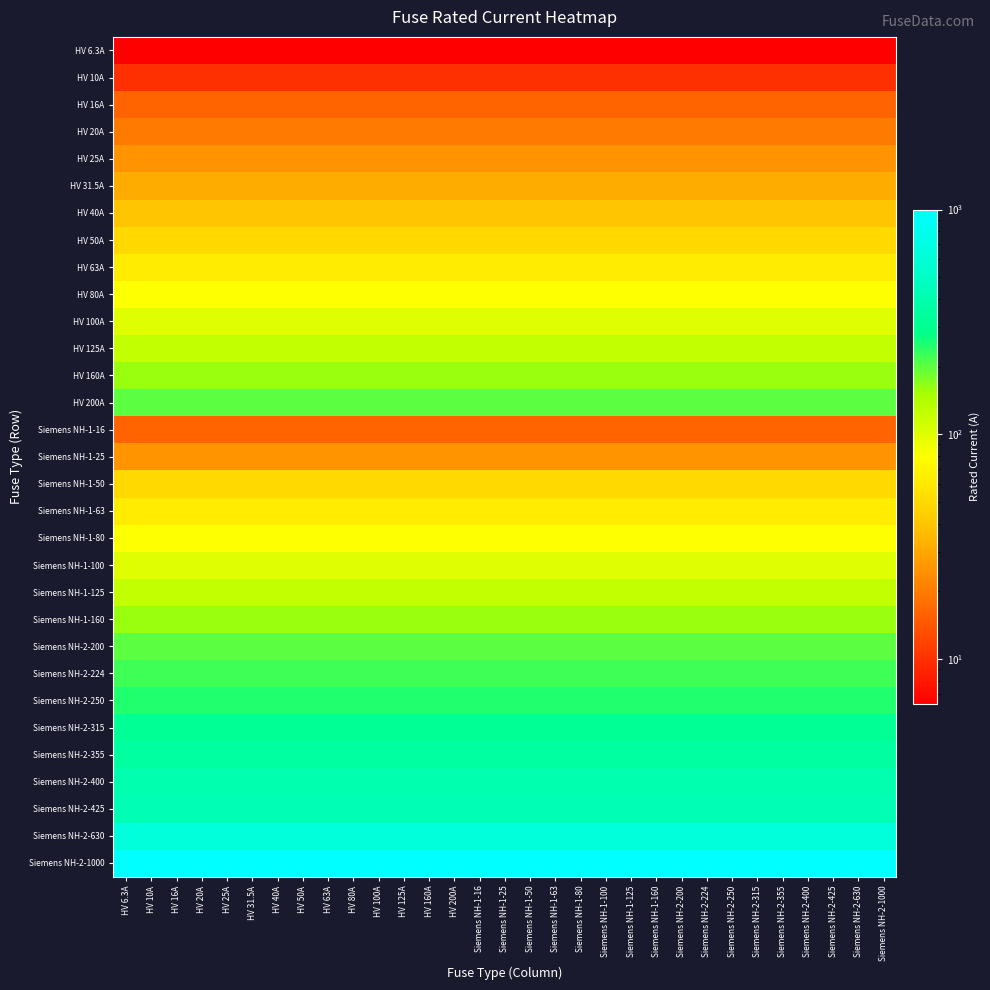

Reading left to right, list all the values displayed in this chart.

HV 6.3A: HV 6.3A=6.3	HV 10A=6.3	HV 16A=6.3	HV 20A=6.3	HV 25A=6.3	HV 31.5A=6.3	HV 40A=6.3	HV 50A=6.3	HV 63A=6.3	HV 80A=6.3	HV 100A=6.3	HV 125A=6.3	HV 160A=6.3	HV 200A=6.3	Siemens NH-1-16=6.3	Siemens NH-1-25=6.3	Siemens NH-1-50=6.3	Siemens NH-1-63=6.3	Siemens NH-1-80=6.3	Siemens NH-1-100=6.3	Siemens NH-1-125=6.3	Siemens NH-1-160=6.3	Siemens NH-2-200=6.3	Siemens NH-2-224=6.3	Siemens NH-2-250=6.3	Siemens NH-2-315=6.3	Siemens NH-2-355=6.3	Siemens NH-2-400=6.3	Siemens NH-2-425=6.3	Siemens NH-2-630=6.3	Siemens NH-2-1000=6.3
HV 10A: HV 6.3A=10.0	HV 10A=10.0	HV 16A=10.0	HV 20A=10.0	HV 25A=10.0	HV 31.5A=10.0	HV 40A=10.0	HV 50A=10.0	HV 63A=10.0	HV 80A=10.0	HV 100A=10.0	HV 125A=10.0	HV 160A=10.0	HV 200A=10.0	Siemens NH-1-16=10.0	Siemens NH-1-25=10.0	Siemens NH-1-50=10.0	Siemens NH-1-63=10.0	Siemens NH-1-80=10.0	Siemens NH-1-100=10.0	Siemens NH-1-125=10.0	Siemens NH-1-160=10.0	Siemens NH-2-200=10.0	Siemens NH-2-224=10.0	Siemens NH-2-250=10.0	Siemens NH-2-315=10.0	Siemens NH-2-355=10.0	Siemens NH-2-400=10.0	Siemens NH-2-425=10.0	Siemens NH-2-630=10.0	Siemens NH-2-1000=10.0
HV 16A: HV 6.3A=16.0	HV 10A=16.0	HV 16A=16.0	HV 20A=16.0	HV 25A=16.0	HV 31.5A=16.0	HV 40A=16.0	HV 50A=16.0	HV 63A=16.0	HV 80A=16.0	HV 100A=16.0	HV 125A=16.0	HV 160A=16.0	HV 200A=16.0	Siemens NH-1-16=16.0	Siemens NH-1-25=16.0	Siemens NH-1-50=16.0	Siemens NH-1-63=16.0	Siemens NH-1-80=16.0	Siemens NH-1-100=16.0	Siemens NH-1-125=16.0	Siemens NH-1-160=16.0	Siemens NH-2-200=16.0	Siemens NH-2-224=16.0	Siemens NH-2-250=16.0	Siemens NH-2-315=16.0	Siemens NH-2-355=16.0	Siemens NH-2-400=16.0	Siemens NH-2-425=16.0	Siemens NH-2-630=16.0	Siemens NH-2-1000=16.0
HV 20A: HV 6.3A=20.0	HV 10A=20.0	HV 16A=20.0	HV 20A=20.0	HV 25A=20.0	HV 31.5A=20.0	HV 40A=20.0	HV 50A=20.0	HV 63A=20.0	HV 80A=20.0	HV 100A=20.0	HV 125A=20.0	HV 160A=20.0	HV 200A=20.0	Siemens NH-1-16=20.0	Siemens NH-1-25=20.0	Siemens NH-1-50=20.0	Siemens NH-1-63=20.0	Siemens NH-1-80=20.0	Siemens NH-1-100=20.0	Siemens NH-1-125=20.0	Siemens NH-1-160=20.0	Siemens NH-2-200=20.0	Siemens NH-2-224=20.0	Siemens NH-2-250=20.0	Siemens NH-2-315=20.0	Siemens NH-2-355=20.0	Siemens NH-2-400=20.0	Siemens NH-2-425=20.0	Siemens NH-2-630=20.0	Siemens NH-2-1000=20.0
HV 25A: HV 6.3A=25.0	HV 10A=25.0	HV 16A=25.0	HV 20A=25.0	HV 25A=25.0	HV 31.5A=25.0	HV 40A=25.0	HV 50A=25.0	HV 63A=25.0	HV 80A=25.0	HV 100A=25.0	HV 125A=25.0	HV 160A=25.0	HV 200A=25.0	Siemens NH-1-16=25.0	Siemens NH-1-25=25.0	Siemens NH-1-50=25.0	Siemens NH-1-63=25.0	Siemens NH-1-80=25.0	Siemens NH-1-100=25.0	Siemens NH-1-125=25.0	Siemens NH-1-160=25.0	Siemens NH-2-200=25.0	Siemens NH-2-224=25.0	Siemens NH-2-250=25.0	Siemens NH-2-315=25.0	Siemens NH-2-355=25.0	Siemens NH-2-400=25.0	Siemens NH-2-425=25.0	Siemens NH-2-630=25.0	Siemens NH-2-1000=25.0
HV 31.5A: HV 6.3A=31.5	HV 10A=31.5	HV 16A=31.5	HV 20A=31.5	HV 25A=31.5	HV 31.5A=31.5	HV 40A=31.5	HV 50A=31.5	HV 63A=31.5	HV 80A=31.5	HV 100A=31.5	HV 125A=31.5	HV 160A=31.5	HV 200A=31.5	Siemens NH-1-16=31.5	Siemens NH-1-25=31.5	Siemens NH-1-50=31.5	Siemens NH-1-63=31.5	Siemens NH-1-80=31.5	Siemens NH-1-100=31.5	Siemens NH-1-125=31.5	Siemens NH-1-160=31.5	Siemens NH-2-200=31.5	Siemens NH-2-224=31.5	Siemens NH-2-250=31.5	Siemens NH-2-315=31.5	Siemens NH-2-355=31.5	Siemens NH-2-400=31.5	Siemens NH-2-425=31.5	Siemens NH-2-630=31.5	Siemens NH-2-1000=31.5
HV 40A: HV 6.3A=40.0	HV 10A=40.0	HV 16A=40.0	HV 20A=40.0	HV 25A=40.0	HV 31.5A=40.0	HV 40A=40.0	HV 50A=40.0	HV 63A=40.0	HV 80A=40.0	HV 100A=40.0	HV 125A=40.0	HV 160A=40.0	HV 200A=40.0	Siemens NH-1-16=40.0	Siemens NH-1-25=40.0	Siemens NH-1-50=40.0	Siemens NH-1-63=40.0	Siemens NH-1-80=40.0	Siemens NH-1-100=40.0	Siemens NH-1-125=40.0	Siemens NH-1-160=40.0	Siemens NH-2-200=40.0	Siemens NH-2-224=40.0	Siemens NH-2-250=40.0	Siemens NH-2-315=40.0	Siemens NH-2-355=40.0	Siemens NH-2-400=40.0	Siemens NH-2-425=40.0	Siemens NH-2-630=40.0	Siemens NH-2-1000=40.0
HV 50A: HV 6.3A=50.0	HV 10A=50.0	HV 16A=50.0	HV 20A=50.0	HV 25A=50.0	HV 31.5A=50.0	HV 40A=50.0	HV 50A=50.0	HV 63A=50.0	HV 80A=50.0	HV 100A=50.0	HV 125A=50.0	HV 160A=50.0	HV 200A=50.0	Siemens NH-1-16=50.0	Siemens NH-1-25=50.0	Siemens NH-1-50=50.0	Siemens NH-1-63=50.0	Siemens NH-1-80=50.0	Siemens NH-1-100=50.0	Siemens NH-1-125=50.0	Siemens NH-1-160=50.0	Siemens NH-2-200=50.0	Siemens NH-2-224=50.0	Siemens NH-2-250=50.0	Siemens NH-2-315=50.0	Siemens NH-2-355=50.0	Siemens NH-2-400=50.0	Siemens NH-2-425=50.0	Siemens NH-2-630=50.0	Siemens NH-2-1000=50.0
HV 63A: HV 6.3A=63.0	HV 10A=63.0	HV 16A=63.0	HV 20A=63.0	HV 25A=63.0	HV 31.5A=63.0	HV 40A=63.0	HV 50A=63.0	HV 63A=63.0	HV 80A=63.0	HV 100A=63.0	HV 125A=63.0	HV 160A=63.0	HV 200A=63.0	Siemens NH-1-16=63.0	Siemens NH-1-25=63.0	Siemens NH-1-50=63.0	Siemens NH-1-63=63.0	Siemens NH-1-80=63.0	Siemens NH-1-100=63.0	Siemens NH-1-125=63.0	Siemens NH-1-160=63.0	Siemens NH-2-200=63.0	Siemens NH-2-224=63.0	Siemens NH-2-250=63.0	Siemens NH-2-315=63.0	Siemens NH-2-355=63.0	Siemens NH-2-400=63.0	Siemens NH-2-425=63.0	Siemens NH-2-630=63.0	Siemens NH-2-1000=63.0
HV 80A: HV 6.3A=80.0	HV 10A=80.0	HV 16A=80.0	HV 20A=80.0	HV 25A=80.0	HV 31.5A=80.0	HV 40A=80.0	HV 50A=80.0	HV 63A=80.0	HV 80A=80.0	HV 100A=80.0	HV 125A=80.0	HV 160A=80.0	HV 200A=80.0	Siemens NH-1-16=80.0	Siemens NH-1-25=80.0	Siemens NH-1-50=80.0	Siemens NH-1-63=80.0	Siemens NH-1-80=80.0	Siemens NH-1-100=80.0	Siemens NH-1-125=80.0	Siemens NH-1-160=80.0	Siemens NH-2-200=80.0	Siemens NH-2-224=80.0	Siemens NH-2-250=80.0	Siemens NH-2-315=80.0	Siemens NH-2-355=80.0	Siemens NH-2-400=80.0	Siemens NH-2-425=80.0	Siemens NH-2-630=80.0	Siemens NH-2-1000=80.0
HV 100A: HV 6.3A=100.0	HV 10A=100.0	HV 16A=100.0	HV 20A=100.0	HV 25A=100.0	HV 31.5A=100.0	HV 40A=100.0	HV 50A=100.0	HV 63A=100.0	HV 80A=100.0	HV 100A=100.0	HV 125A=100.0	HV 160A=100.0	HV 200A=100.0	Siemens NH-1-16=100.0	Siemens NH-1-25=100.0	Siemens NH-1-50=100.0	Siemens NH-1-63=100.0	Siemens NH-1-80=100.0	Siemens NH-1-100=100.0	Siemens NH-1-125=100.0	Siemens NH-1-160=100.0	Siemens NH-2-200=100.0	Siemens NH-2-224=100.0	Siemens NH-2-250=100.0	Siemens NH-2-315=100.0	Siemens NH-2-355=100.0	Siemens NH-2-400=100.0	Siemens NH-2-425=100.0	Siemens NH-2-630=100.0	Siemens NH-2-1000=100.0
HV 125A: HV 6.3A=125.0	HV 10A=125.0	HV 16A=125.0	HV 20A=125.0	HV 25A=125.0	HV 31.5A=125.0	HV 40A=125.0	HV 50A=125.0	HV 63A=125.0	HV 80A=125.0	HV 100A=125.0	HV 125A=125.0	HV 160A=125.0	HV 200A=125.0	Siemens NH-1-16=125.0	Siemens NH-1-25=125.0	Siemens NH-1-50=125.0	Siemens NH-1-63=125.0	Siemens NH-1-80=125.0	Siemens NH-1-100=125.0	Siemens NH-1-125=125.0	Siemens NH-1-160=125.0	Siemens NH-2-200=125.0	Siemens NH-2-224=125.0	Siemens NH-2-250=125.0	Siemens NH-2-315=125.0	Siemens NH-2-355=125.0	Siemens NH-2-400=125.0	Siemens NH-2-425=125.0	Siemens NH-2-630=125.0	Siemens NH-2-1000=125.0
HV 160A: HV 6.3A=160.0	HV 10A=160.0	HV 16A=160.0	HV 20A=160.0	HV 25A=160.0	HV 31.5A=160.0	HV 40A=160.0	HV 50A=160.0	HV 63A=160.0	HV 80A=160.0	HV 100A=160.0	HV 125A=160.0	HV 160A=160.0	HV 200A=160.0	Siemens NH-1-16=160.0	Siemens NH-1-25=160.0	Siemens NH-1-50=160.0	Siemens NH-1-63=160.0	Siemens NH-1-80=160.0	Siemens NH-1-100=160.0	Siemens NH-1-125=160.0	Siemens NH-1-160=160.0	Siemens NH-2-200=160.0	Siemens NH-2-224=160.0	Siemens NH-2-250=160.0	Siemens NH-2-315=160.0	Siemens NH-2-355=160.0	Siemens NH-2-400=160.0	Siemens NH-2-425=160.0	Siemens NH-2-630=160.0	Siemens NH-2-1000=160.0
HV 200A: HV 6.3A=200.0	HV 10A=200.0	HV 16A=200.0	HV 20A=200.0	HV 25A=200.0	HV 31.5A=200.0	HV 40A=200.0	HV 50A=200.0	HV 63A=200.0	HV 80A=200.0	HV 100A=200.0	HV 125A=200.0	HV 160A=200.0	HV 200A=200.0	Siemens NH-1-16=200.0	Siemens NH-1-25=200.0	Siemens NH-1-50=200.0	Siemens NH-1-63=200.0	Siemens NH-1-80=200.0	Siemens NH-1-100=200.0	Siemens NH-1-125=200.0	Siemens NH-1-160=200.0	Siemens NH-2-200=200.0	Siemens NH-2-224=200.0	Siemens NH-2-250=200.0	Siemens NH-2-315=200.0	Siemens NH-2-355=200.0	Siemens NH-2-400=200.0	Siemens NH-2-425=200.0	Siemens NH-2-630=200.0	Siemens NH-2-1000=200.0
Siemens NH-1-16: HV 6.3A=16.0	HV 10A=16.0	HV 16A=16.0	HV 20A=16.0	HV 25A=16.0	HV 31.5A=16.0	HV 40A=16.0	HV 50A=16.0	HV 63A=16.0	HV 80A=16.0	HV 100A=16.0	HV 125A=16.0	HV 160A=16.0	HV 200A=16.0	Siemens NH-1-16=16.0	Siemens NH-1-25=16.0	Siemens NH-1-50=16.0	Siemens NH-1-63=16.0	Siemens NH-1-80=16.0	Siemens NH-1-100=16.0	Siemens NH-1-125=16.0	Siemens NH-1-160=16.0	Siemens NH-2-200=16.0	Siemens NH-2-224=16.0	Siemens NH-2-250=16.0	Siemens NH-2-315=16.0	Siemens NH-2-355=16.0	Siemens NH-2-400=16.0	Siemens NH-2-425=16.0	Siemens NH-2-630=16.0	Siemens NH-2-1000=16.0
Siemens NH-1-25: HV 6.3A=25.0	HV 10A=25.0	HV 16A=25.0	HV 20A=25.0	HV 25A=25.0	HV 31.5A=25.0	HV 40A=25.0	HV 50A=25.0	HV 63A=25.0	HV 80A=25.0	HV 100A=25.0	HV 125A=25.0	HV 160A=25.0	HV 200A=25.0	Siemens NH-1-16=25.0	Siemens NH-1-25=25.0	Siemens NH-1-50=25.0	Siemens NH-1-63=25.0	Siemens NH-1-80=25.0	Siemens NH-1-100=25.0	Siemens NH-1-125=25.0	Siemens NH-1-160=25.0	Siemens NH-2-200=25.0	Siemens NH-2-224=25.0	Siemens NH-2-250=25.0	Siemens NH-2-315=25.0	Siemens NH-2-355=25.0	Siemens NH-2-400=25.0	Siemens NH-2-425=25.0	Siemens NH-2-630=25.0	Siemens NH-2-1000=25.0
Siemens NH-1-50: HV 6.3A=50.0	HV 10A=50.0	HV 16A=50.0	HV 20A=50.0	HV 25A=50.0	HV 31.5A=50.0	HV 40A=50.0	HV 50A=50.0	HV 63A=50.0	HV 80A=50.0	HV 100A=50.0	HV 125A=50.0	HV 160A=50.0	HV 200A=50.0	Siemens NH-1-16=50.0	Siemens NH-1-25=50.0	Siemens NH-1-50=50.0	Siemens NH-1-63=50.0	Siemens NH-1-80=50.0	Siemens NH-1-100=50.0	Siemens NH-1-125=50.0	Siemens NH-1-160=50.0	Siemens NH-2-200=50.0	Siemens NH-2-224=50.0	Siemens NH-2-250=50.0	Siemens NH-2-315=50.0	Siemens NH-2-355=50.0	Siemens NH-2-400=50.0	Siemens NH-2-425=50.0	Siemens NH-2-630=50.0	Siemens NH-2-1000=50.0
Siemens NH-1-63: HV 6.3A=63.0	HV 10A=63.0	HV 16A=63.0	HV 20A=63.0	HV 25A=63.0	HV 31.5A=63.0	HV 40A=63.0	HV 50A=63.0	HV 63A=63.0	HV 80A=63.0	HV 100A=63.0	HV 125A=63.0	HV 160A=63.0	HV 200A=63.0	Siemens NH-1-16=63.0	Siemens NH-1-25=63.0	Siemens NH-1-50=63.0	Siemens NH-1-63=63.0	Siemens NH-1-80=63.0	Siemens NH-1-100=63.0	Siemens NH-1-125=63.0	Siemens NH-1-160=63.0	Siemens NH-2-200=63.0	Siemens NH-2-224=63.0	Siemens NH-2-250=63.0	Siemens NH-2-315=63.0	Siemens NH-2-355=63.0	Siemens NH-2-400=63.0	Siemens NH-2-425=63.0	Siemens NH-2-630=63.0	Siemens NH-2-1000=63.0
Siemens NH-1-80: HV 6.3A=80.0	HV 10A=80.0	HV 16A=80.0	HV 20A=80.0	HV 25A=80.0	HV 31.5A=80.0	HV 40A=80.0	HV 50A=80.0	HV 63A=80.0	HV 80A=80.0	HV 100A=80.0	HV 125A=80.0	HV 160A=80.0	HV 200A=80.0	Siemens NH-1-16=80.0	Siemens NH-1-25=80.0	Siemens NH-1-50=80.0	Siemens NH-1-63=80.0	Siemens NH-1-80=80.0	Siemens NH-1-100=80.0	Siemens NH-1-125=80.0	Siemens NH-1-160=80.0	Siemens NH-2-200=80.0	Siemens NH-2-224=80.0	Siemens NH-2-250=80.0	Siemens NH-2-315=80.0	Siemens NH-2-355=80.0	Siemens NH-2-400=80.0	Siemens NH-2-425=80.0	Siemens NH-2-630=80.0	Siemens NH-2-1000=80.0
Siemens NH-1-100: HV 6.3A=100.0	HV 10A=100.0	HV 16A=100.0	HV 20A=100.0	HV 25A=100.0	HV 31.5A=100.0	HV 40A=100.0	HV 50A=100.0	HV 63A=100.0	HV 80A=100.0	HV 100A=100.0	HV 125A=100.0	HV 160A=100.0	HV 200A=100.0	Siemens NH-1-16=100.0	Siemens NH-1-25=100.0	Siemens NH-1-50=100.0	Siemens NH-1-63=100.0	Siemens NH-1-80=100.0	Siemens NH-1-100=100.0	Siemens NH-1-125=100.0	Siemens NH-1-160=100.0	Siemens NH-2-200=100.0	Siemens NH-2-224=100.0	Siemens NH-2-250=100.0	Siemens NH-2-315=100.0	Siemens NH-2-355=100.0	Siemens NH-2-400=100.0	Siemens NH-2-425=100.0	Siemens NH-2-630=100.0	Siemens NH-2-1000=100.0
Siemens NH-1-125: HV 6.3A=125.0	HV 10A=125.0	HV 16A=125.0	HV 20A=125.0	HV 25A=125.0	HV 31.5A=125.0	HV 40A=125.0	HV 50A=125.0	HV 63A=125.0	HV 80A=125.0	HV 100A=125.0	HV 125A=125.0	HV 160A=125.0	HV 200A=125.0	Siemens NH-1-16=125.0	Siemens NH-1-25=125.0	Siemens NH-1-50=125.0	Siemens NH-1-63=125.0	Siemens NH-1-80=125.0	Siemens NH-1-100=125.0	Siemens NH-1-125=125.0	Siemens NH-1-160=125.0	Siemens NH-2-200=125.0	Siemens NH-2-224=125.0	Siemens NH-2-250=125.0	Siemens NH-2-315=125.0	Siemens NH-2-355=125.0	Siemens NH-2-400=125.0	Siemens NH-2-425=125.0	Siemens NH-2-630=125.0	Siemens NH-2-1000=125.0
Siemens NH-1-160: HV 6.3A=160.0	HV 10A=160.0	HV 16A=160.0	HV 20A=160.0	HV 25A=160.0	HV 31.5A=160.0	HV 40A=160.0	HV 50A=160.0	HV 63A=160.0	HV 80A=160.0	HV 100A=160.0	HV 125A=160.0	HV 160A=160.0	HV 200A=160.0	Siemens NH-1-16=160.0	Siemens NH-1-25=160.0	Siemens NH-1-50=160.0	Siemens NH-1-63=160.0	Siemens NH-1-80=160.0	Siemens NH-1-100=160.0	Siemens NH-1-125=160.0	Siemens NH-1-160=160.0	Siemens NH-2-200=160.0	Siemens NH-2-224=160.0	Siemens NH-2-250=160.0	Siemens NH-2-315=160.0	Siemens NH-2-355=160.0	Siemens NH-2-400=160.0	Siemens NH-2-425=160.0	Siemens NH-2-630=160.0	Siemens NH-2-1000=160.0
Siemens NH-2-200: HV 6.3A=200.0	HV 10A=200.0	HV 16A=200.0	HV 20A=200.0	HV 25A=200.0	HV 31.5A=200.0	HV 40A=200.0	HV 50A=200.0	HV 63A=200.0	HV 80A=200.0	HV 100A=200.0	HV 125A=200.0	HV 160A=200.0	HV 200A=200.0	Siemens NH-1-16=200.0	Siemens NH-1-25=200.0	Siemens NH-1-50=200.0	Siemens NH-1-63=200.0	Siemens NH-1-80=200.0	Siemens NH-1-100=200.0	Siemens NH-1-125=200.0	Siemens NH-1-160=200.0	Siemens NH-2-200=200.0	Siemens NH-2-224=200.0	Siemens NH-2-250=200.0	Siemens NH-2-315=200.0	Siemens NH-2-355=200.0	Siemens NH-2-400=200.0	Siemens NH-2-425=200.0	Siemens NH-2-630=200.0	Siemens NH-2-1000=200.0
Siemens NH-2-224: HV 6.3A=224.0	HV 10A=224.0	HV 16A=224.0	HV 20A=224.0	HV 25A=224.0	HV 31.5A=224.0	HV 40A=224.0	HV 50A=224.0	HV 63A=224.0	HV 80A=224.0	HV 100A=224.0	HV 125A=224.0	HV 160A=224.0	HV 200A=224.0	Siemens NH-1-16=224.0	Siemens NH-1-25=224.0	Siemens NH-1-50=224.0	Siemens NH-1-63=224.0	Siemens NH-1-80=224.0	Siemens NH-1-100=224.0	Siemens NH-1-125=224.0	Siemens NH-1-160=224.0	Siemens NH-2-200=224.0	Siemens NH-2-224=224.0	Siemens NH-2-250=224.0	Siemens NH-2-315=224.0	Siemens NH-2-355=224.0	Siemens NH-2-400=224.0	Siemens NH-2-425=224.0	Siemens NH-2-630=224.0	Siemens NH-2-1000=224.0
Siemens NH-2-250: HV 6.3A=250.0	HV 10A=250.0	HV 16A=250.0	HV 20A=250.0	HV 25A=250.0	HV 31.5A=250.0	HV 40A=250.0	HV 50A=250.0	HV 63A=250.0	HV 80A=250.0	HV 100A=250.0	HV 125A=250.0	HV 160A=250.0	HV 200A=250.0	Siemens NH-1-16=250.0	Siemens NH-1-25=250.0	Siemens NH-1-50=250.0	Siemens NH-1-63=250.0	Siemens NH-1-80=250.0	Siemens NH-1-100=250.0	Siemens NH-1-125=250.0	Siemens NH-1-160=250.0	Siemens NH-2-200=250.0	Siemens NH-2-224=250.0	Siemens NH-2-250=250.0	Siemens NH-2-315=250.0	Siemens NH-2-355=250.0	Siemens NH-2-400=250.0	Siemens NH-2-425=250.0	Siemens NH-2-630=250.0	Siemens NH-2-1000=250.0
Siemens NH-2-315: HV 6.3A=315.0	HV 10A=315.0	HV 16A=315.0	HV 20A=315.0	HV 25A=315.0	HV 31.5A=315.0	HV 40A=315.0	HV 50A=315.0	HV 63A=315.0	HV 80A=315.0	HV 100A=315.0	HV 125A=315.0	HV 160A=315.0	HV 200A=315.0	Siemens NH-1-16=315.0	Siemens NH-1-25=315.0	Siemens NH-1-50=315.0	Siemens NH-1-63=315.0	Siemens NH-1-80=315.0	Siemens NH-1-100=315.0	Siemens NH-1-125=315.0	Siemens NH-1-160=315.0	Siemens NH-2-200=315.0	Siemens NH-2-224=315.0	Siemens NH-2-250=315.0	Siemens NH-2-315=315.0	Siemens NH-2-355=315.0	Siemens NH-2-400=315.0	Siemens NH-2-425=315.0	Siemens NH-2-630=315.0	Siemens NH-2-1000=315.0
Siemens NH-2-355: HV 6.3A=355.0	HV 10A=355.0	HV 16A=355.0	HV 20A=355.0	HV 25A=355.0	HV 31.5A=355.0	HV 40A=355.0	HV 50A=355.0	HV 63A=355.0	HV 80A=355.0	HV 100A=355.0	HV 125A=355.0	HV 160A=355.0	HV 200A=355.0	Siemens NH-1-16=355.0	Siemens NH-1-25=355.0	Siemens NH-1-50=355.0	Siemens NH-1-63=355.0	Siemens NH-1-80=355.0	Siemens NH-1-100=355.0	Siemens NH-1-125=355.0	Siemens NH-1-160=355.0	Siemens NH-2-200=355.0	Siemens NH-2-224=355.0	Siemens NH-2-250=355.0	Siemens NH-2-315=355.0	Siemens NH-2-355=355.0	Siemens NH-2-400=355.0	Siemens NH-2-425=355.0	Siemens NH-2-630=355.0	Siemens NH-2-1000=355.0
Siemens NH-2-400: HV 6.3A=400.0	HV 10A=400.0	HV 16A=400.0	HV 20A=400.0	HV 25A=400.0	HV 31.5A=400.0	HV 40A=400.0	HV 50A=400.0	HV 63A=400.0	HV 80A=400.0	HV 100A=400.0	HV 125A=400.0	HV 160A=400.0	HV 200A=400.0	Siemens NH-1-16=400.0	Siemens NH-1-25=400.0	Siemens NH-1-50=400.0	Siemens NH-1-63=400.0	Siemens NH-1-80=400.0	Siemens NH-1-100=400.0	Siemens NH-1-125=400.0	Siemens NH-1-160=400.0	Siemens NH-2-200=400.0	Siemens NH-2-224=400.0	Siemens NH-2-250=400.0	Siemens NH-2-315=400.0	Siemens NH-2-355=400.0	Siemens NH-2-400=400.0	Siemens NH-2-425=400.0	Siemens NH-2-630=400.0	Siemens NH-2-1000=400.0
Siemens NH-2-425: HV 6.3A=425.0	HV 10A=425.0	HV 16A=425.0	HV 20A=425.0	HV 25A=425.0	HV 31.5A=425.0	HV 40A=425.0	HV 50A=425.0	HV 63A=425.0	HV 80A=425.0	HV 100A=425.0	HV 125A=425.0	HV 160A=425.0	HV 200A=425.0	Siemens NH-1-16=425.0	Siemens NH-1-25=425.0	Siemens NH-1-50=425.0	Siemens NH-1-63=425.0	Siemens NH-1-80=425.0	Siemens NH-1-100=425.0	Siemens NH-1-125=425.0	Siemens NH-1-160=425.0	Siemens NH-2-200=425.0	Siemens NH-2-224=425.0	Siemens NH-2-250=425.0	Siemens NH-2-315=425.0	Siemens NH-2-355=425.0	Siemens NH-2-400=425.0	Siemens NH-2-425=425.0	Siemens NH-2-630=425.0	Siemens NH-2-1000=425.0
Siemens NH-2-630: HV 6.3A=630.0	HV 10A=630.0	HV 16A=630.0	HV 20A=630.0	HV 25A=630.0	HV 31.5A=630.0	HV 40A=630.0	HV 50A=630.0	HV 63A=630.0	HV 80A=630.0	HV 100A=630.0	HV 125A=630.0	HV 160A=630.0	HV 200A=630.0	Siemens NH-1-16=630.0	Siemens NH-1-25=630.0	Siemens NH-1-50=630.0	Siemens NH-1-63=630.0	Siemens NH-1-80=630.0	Siemens NH-1-100=630.0	Siemens NH-1-125=630.0	Siemens NH-1-160=630.0	Siemens NH-2-200=630.0	Siemens NH-2-224=630.0	Siemens NH-2-250=630.0	Siemens NH-2-315=630.0	Siemens NH-2-355=630.0	Siemens NH-2-400=630.0	Siemens NH-2-425=630.0	Siemens NH-2-630=630.0	Siemens NH-2-1000=630.0
Siemens NH-2-1000: HV 6.3A=1000.0	HV 10A=1000.0	HV 16A=1000.0	HV 20A=1000.0	HV 25A=1000.0	HV 31.5A=1000.0	HV 40A=1000.0	HV 50A=1000.0	HV 63A=1000.0	HV 80A=1000.0	HV 100A=1000.0	HV 125A=1000.0	HV 160A=1000.0	HV 200A=1000.0	Siemens NH-1-16=1000.0	Siemens NH-1-25=1000.0	Siemens NH-1-50=1000.0	Siemens NH-1-63=1000.0	Siemens NH-1-80=1000.0	Siemens NH-1-100=1000.0	Siemens NH-1-125=1000.0	Siemens NH-1-160=1000.0	Siemens NH-2-200=1000.0	Siemens NH-2-224=1000.0	Siemens NH-2-250=1000.0	Siemens NH-2-315=1000.0	Siemens NH-2-355=1000.0	Siemens NH-2-400=1000.0	Siemens NH-2-425=1000.0	Siemens NH-2-630=1000.0	Siemens NH-2-1000=1000.0